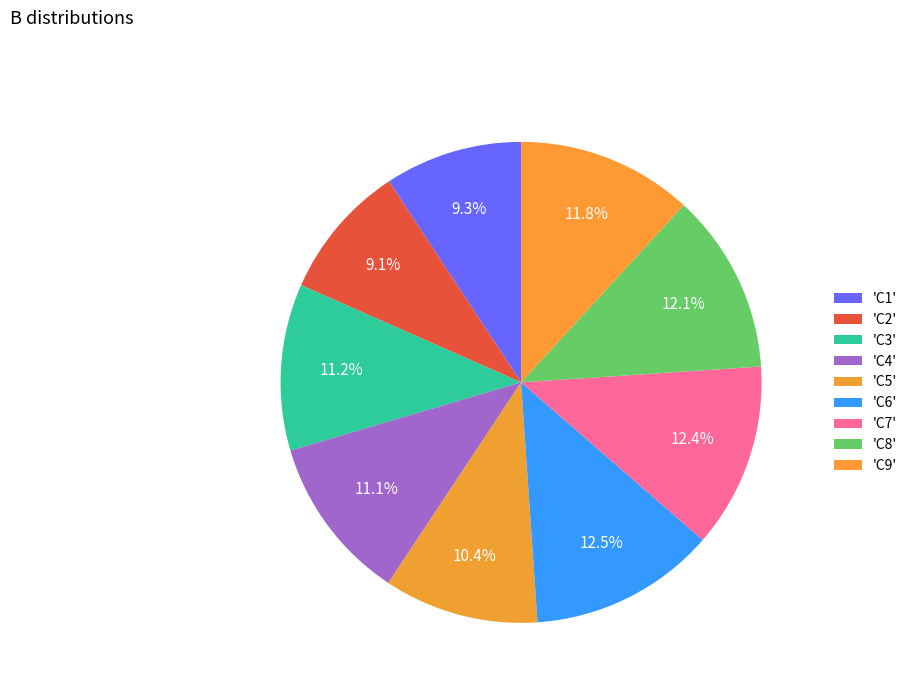

How many slices are in this pie chart?

9